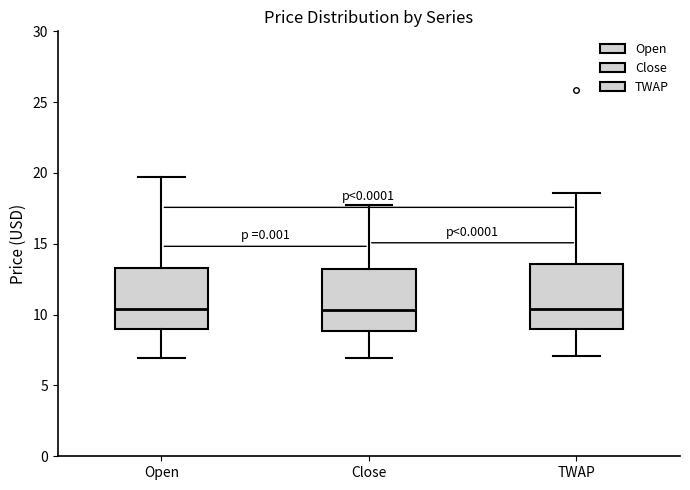

Reading left to right, read every box against the y-axis: the position of its median line, the range the box covers, and the ends of its whiskers. The values are not printed on the chart, so give them approximately, as read against the axis.

Open: median 10.5, box 9.0 to 13.5, whiskers 7.0 to 19.5
Close: median 10.5, box 9.0 to 13.0, whiskers 7.0 to 18.0
TWAP: median 10.5, box 9.0 to 13.5, whiskers 7.0 to 18.5